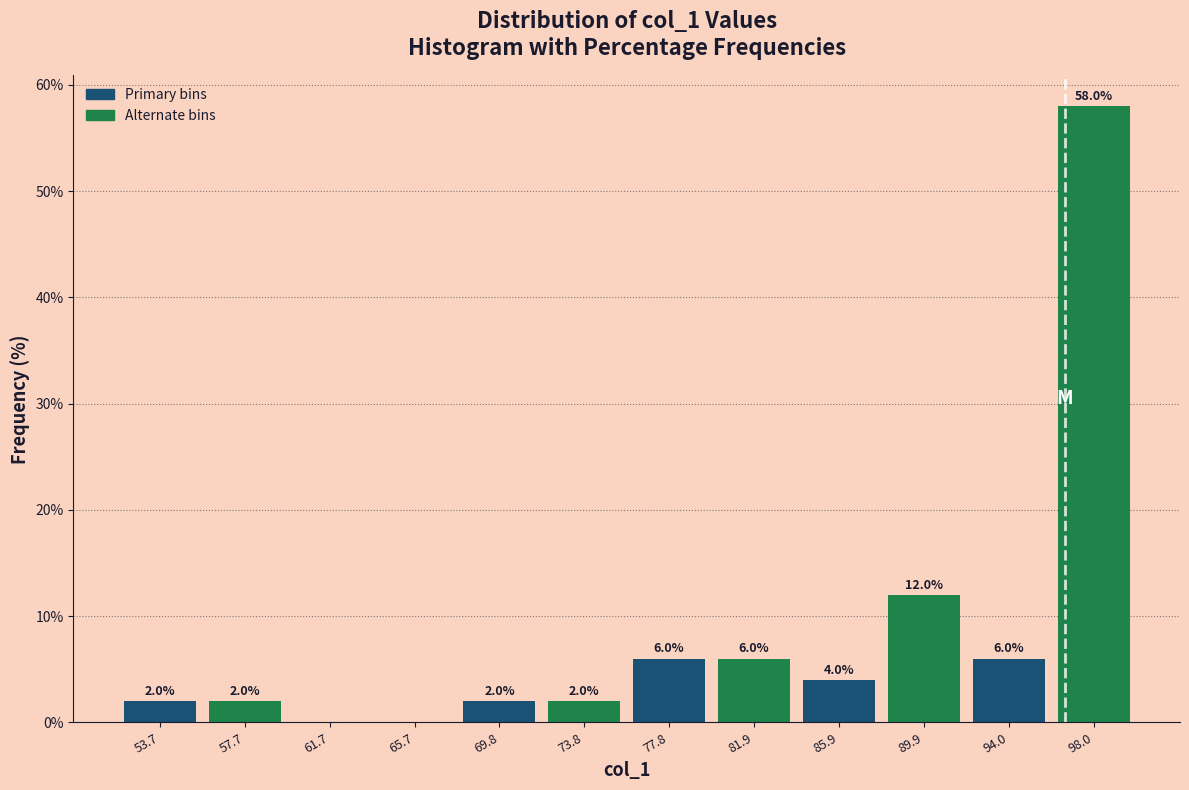

Which range on the x-axis has the tallest bar?

96.0 to 100.0